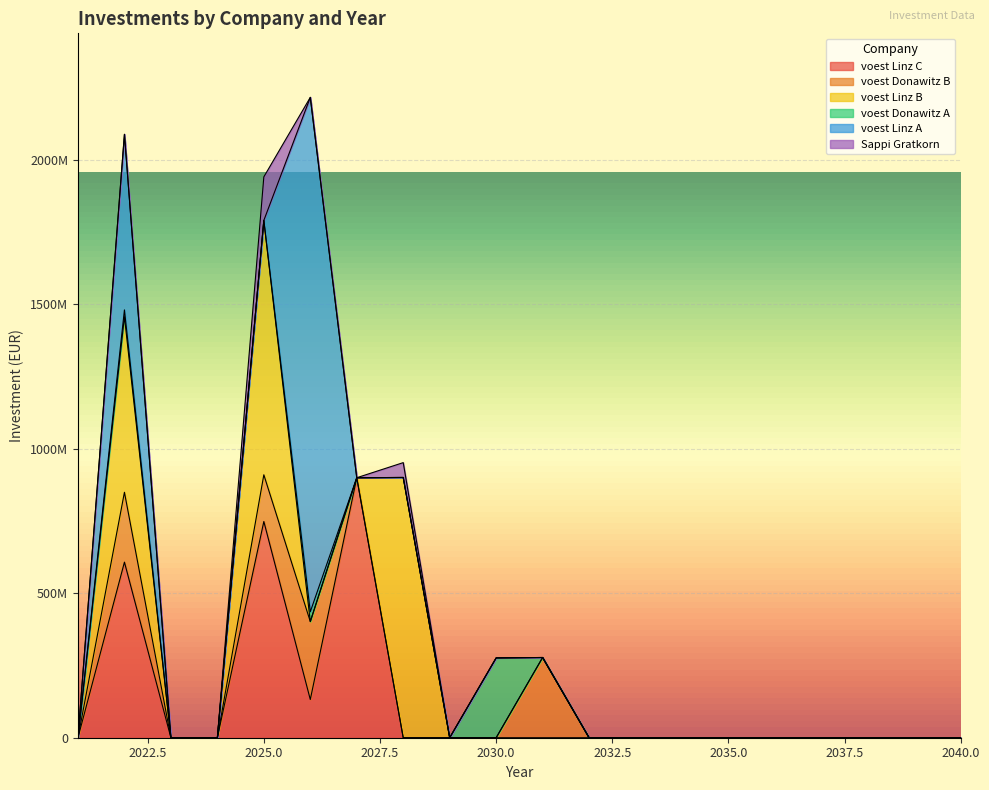

Between 2030 and 2031, which is larger?

2030